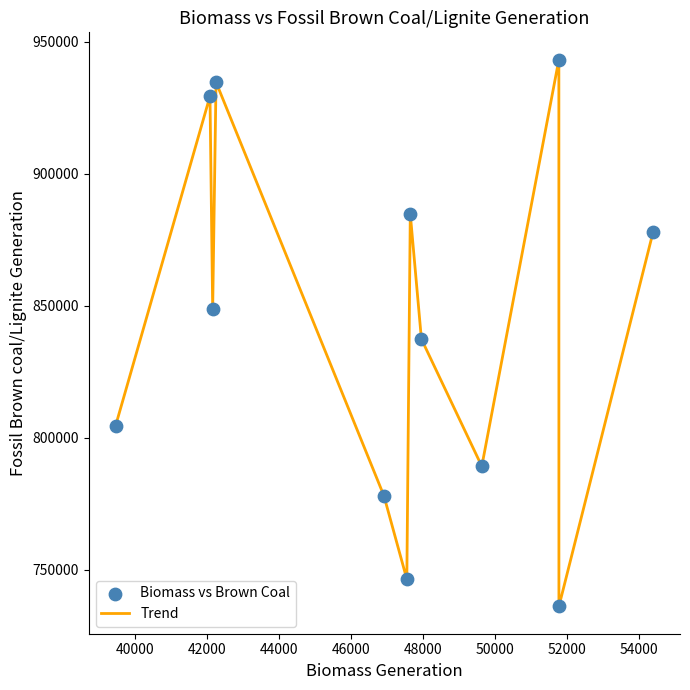

What is the smallest value displayed?

736074.0